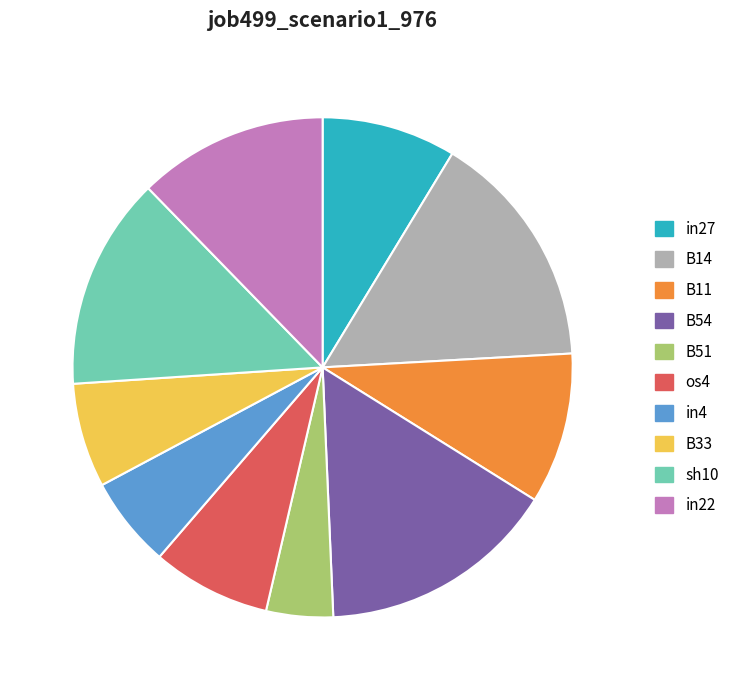

Is the sum of B11 and os4 greater than half?

No